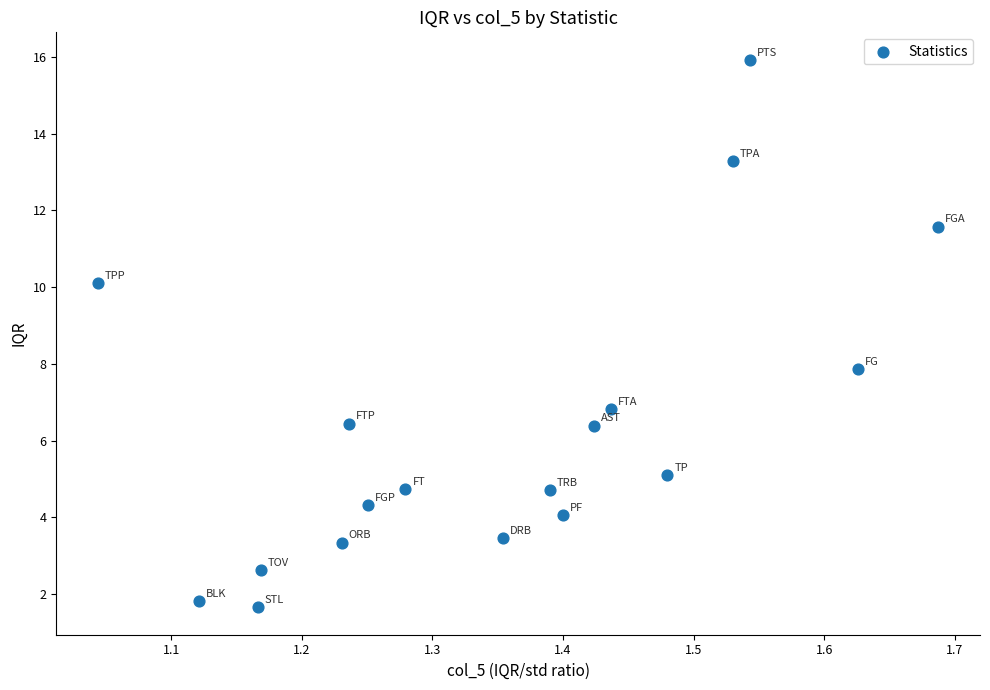

What is the range of Y values (max minus min)?

14.3